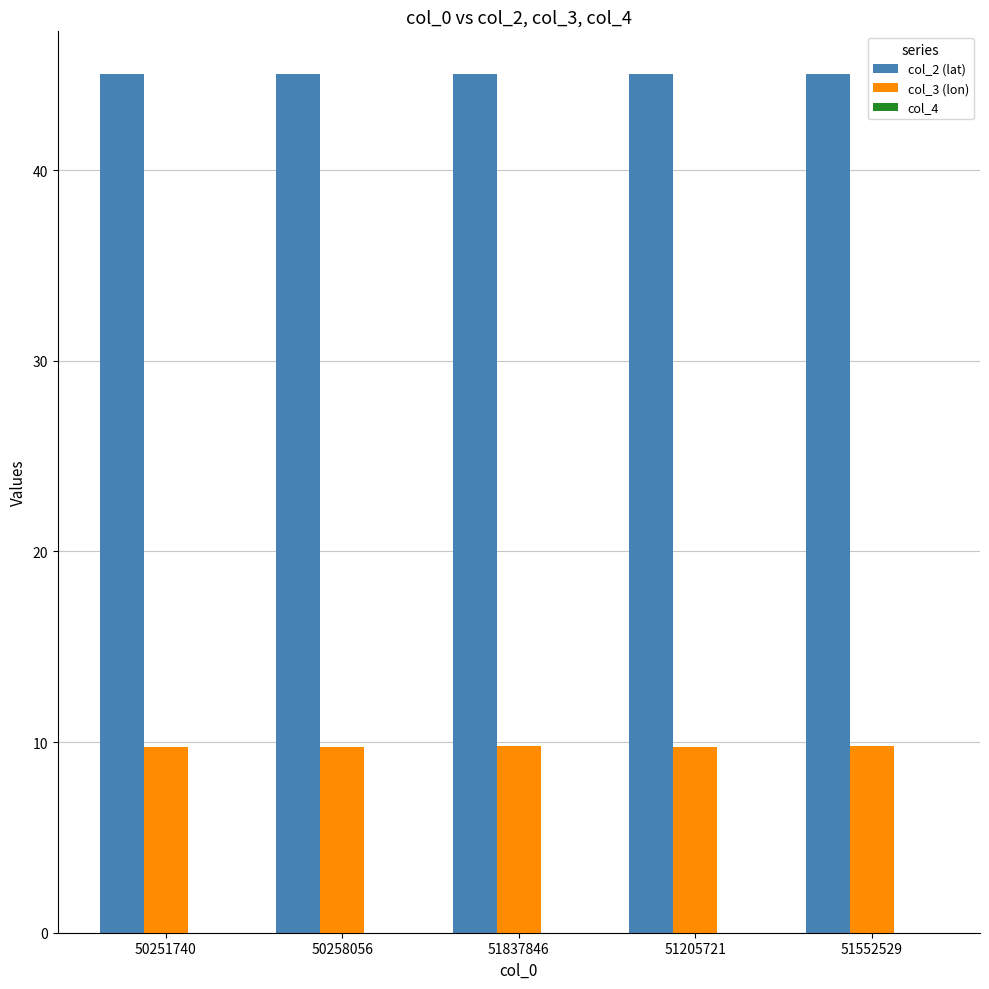

Which series has the largest total across all categories?

col_2 (lat)